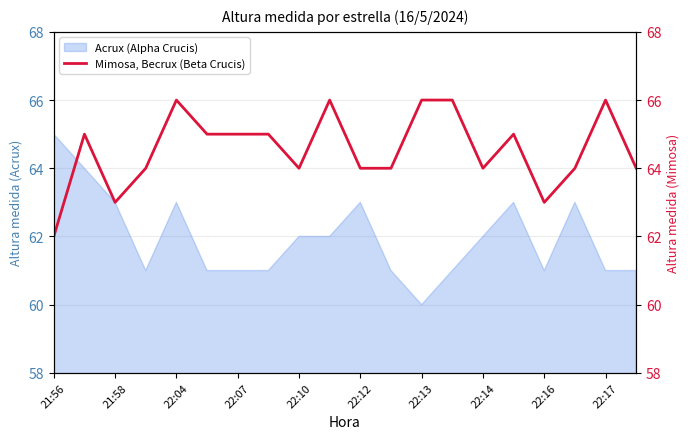

The value at 21:58 is 44. True or false?

False